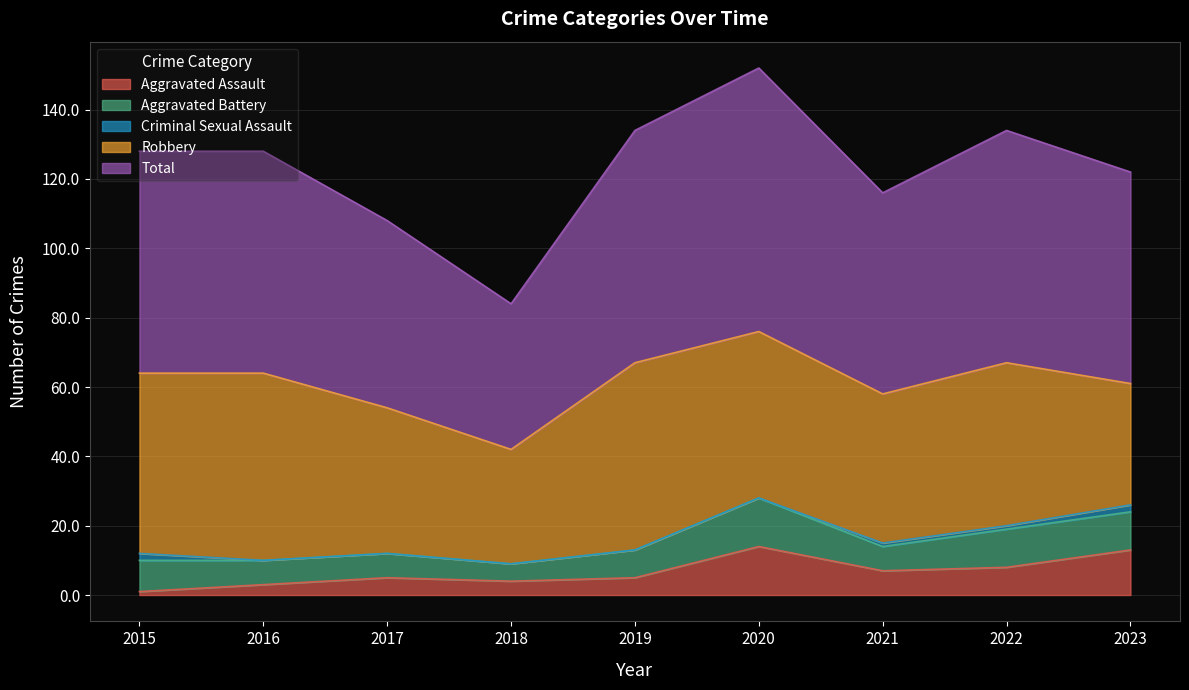

How many intersections are there between Aggravated Battery and Aggravated Assault?

1